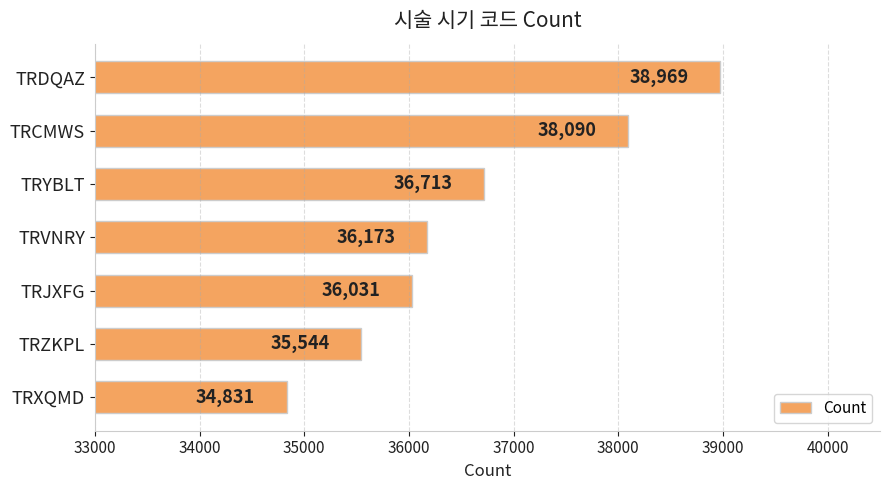

Reading top to bottom, what are all the values shown in this chart?

TRDQAZ=38969	TRCMWS=38090	TRYBLT=36713	TRVNRY=36173	TRJXFG=36031	TRZKPL=35544	TRXQMD=34831